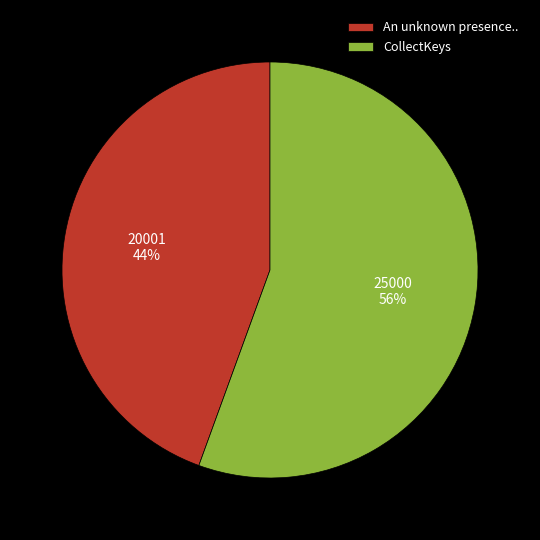

Is it true that An unknown presence.. is 44% of the pie?

True